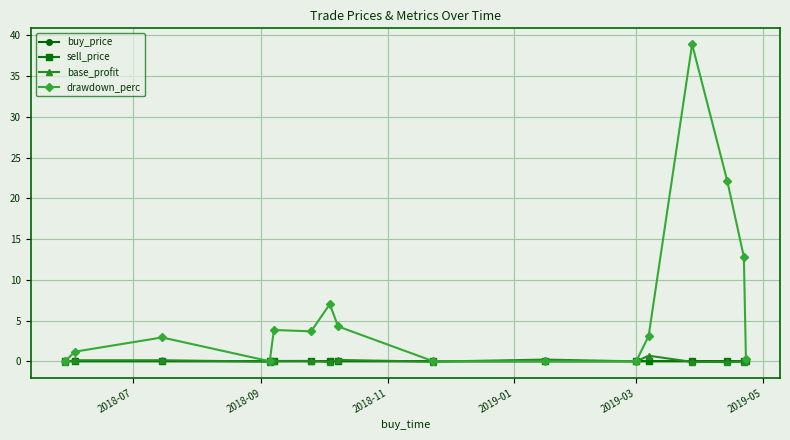

Which series has the widest spread of values?

drawdown_perc